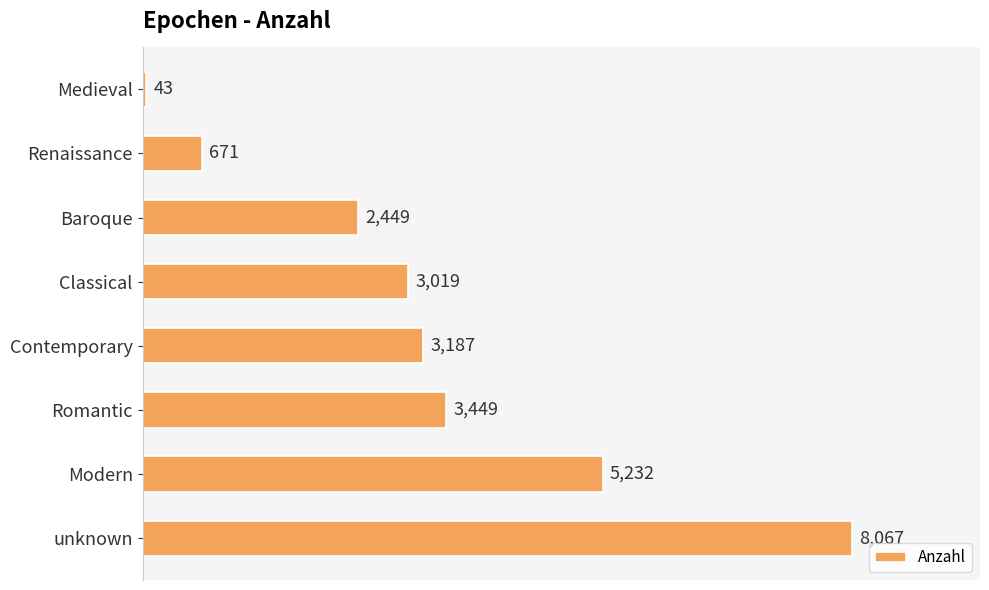

What is the sum of all values?

26117